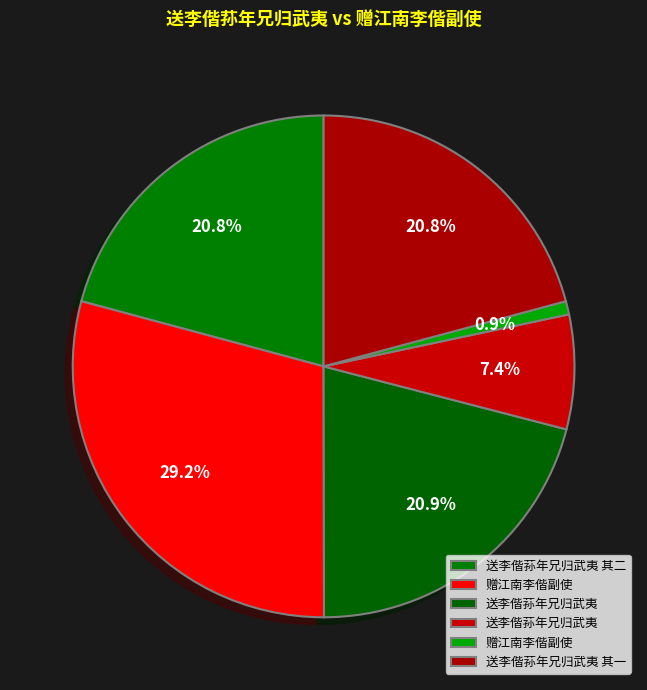

Count the number of slices in the pie.

6